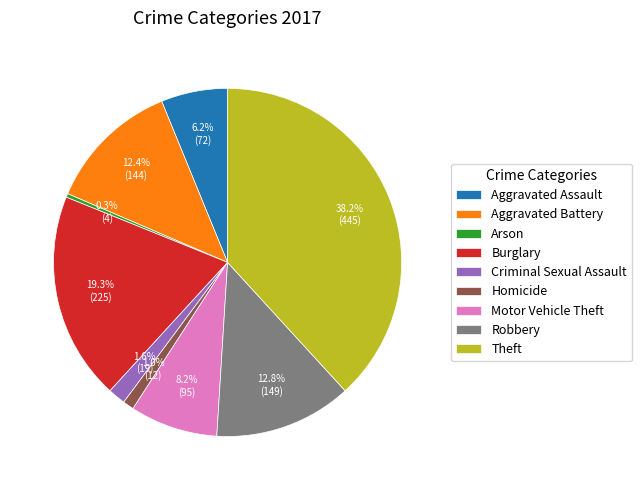

To the nearest percent, what is the difference between the Motor Vehicle Theft and Aggravated Battery slice percentages?

4%